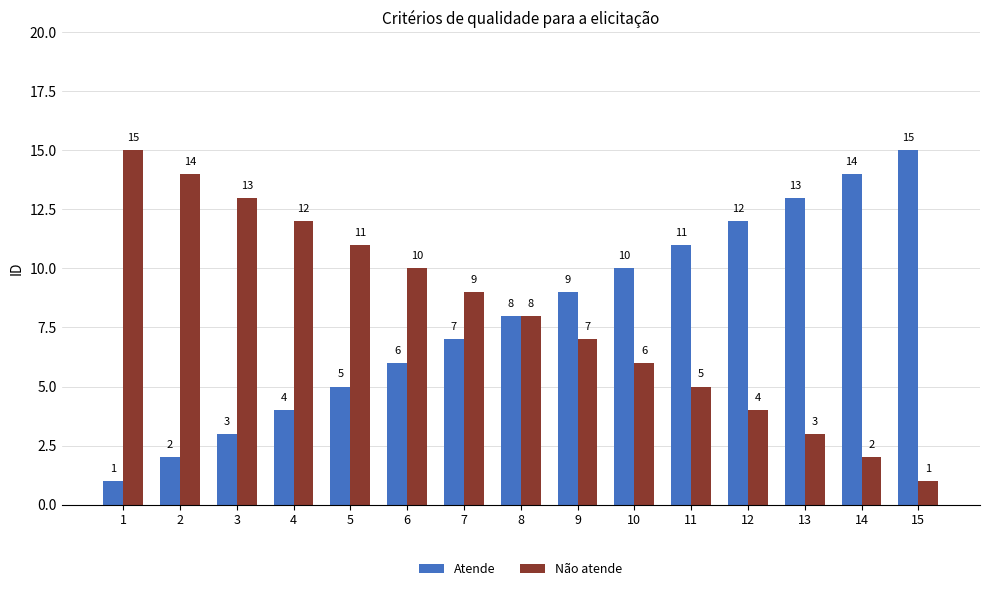

Is the value of Não atende at 10 greater than the value of Atende at 5?

Yes